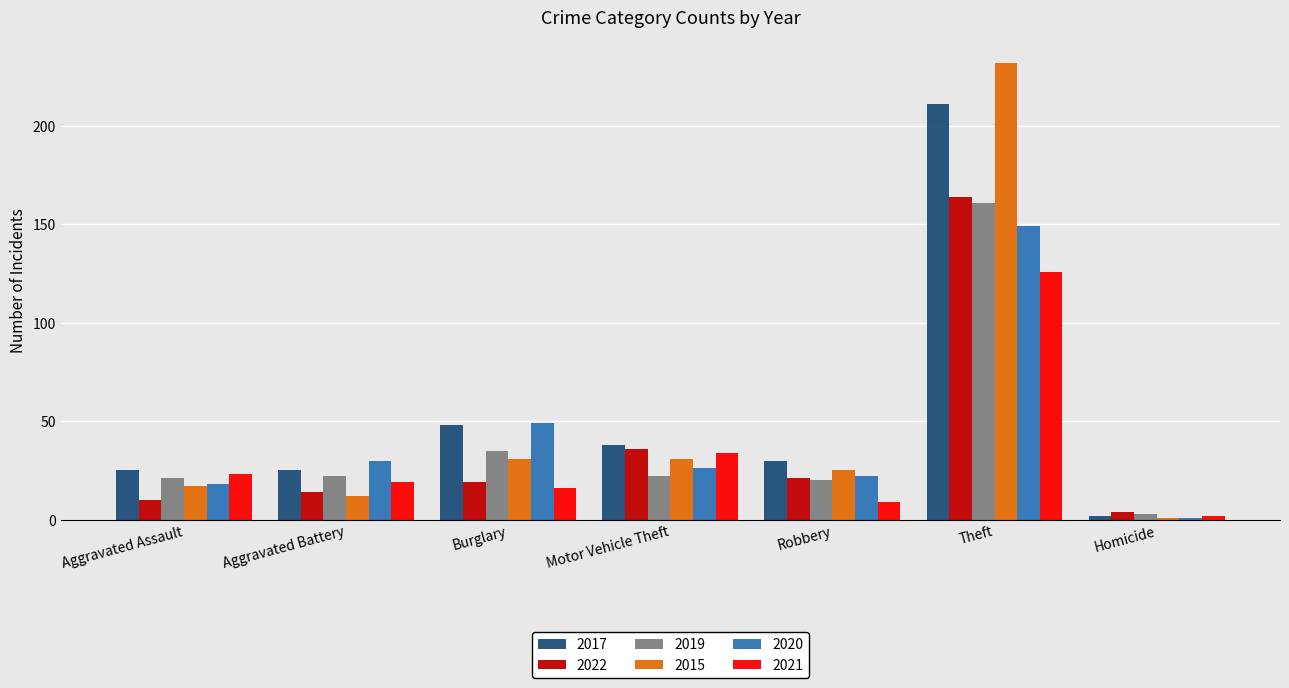

Which series changed the most between Aggravated Assault and Burglary?

2020